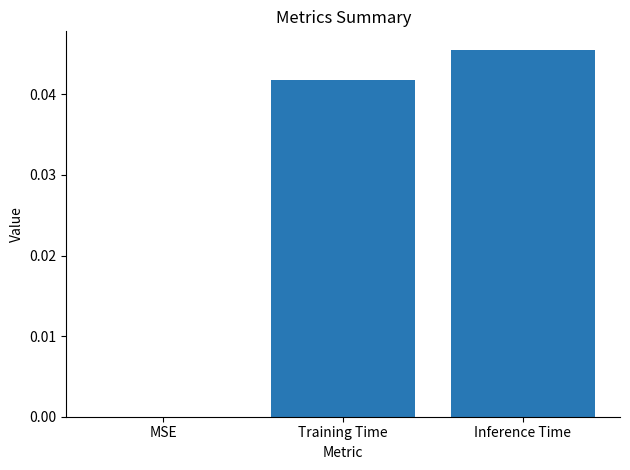

Which category has the highest value across all series?

Inference Time